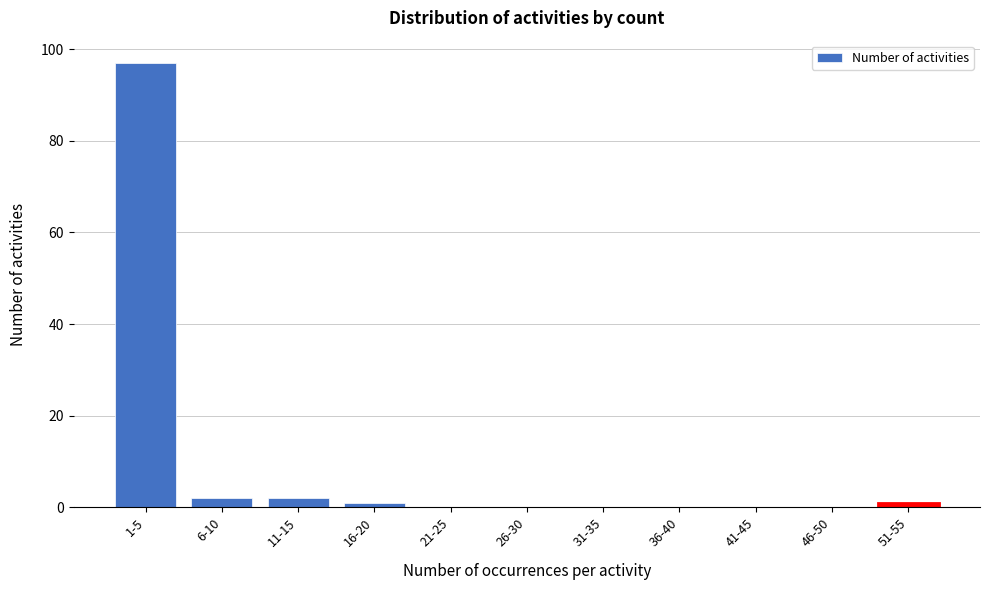

Reading left to right, what are all the values shown in this chart?

1-5=97	6-10=2	11-15=2	16-20=1	21-25=0	26-30=0	31-35=0	36-40=0	41-45=0	46-50=0	51-55=1